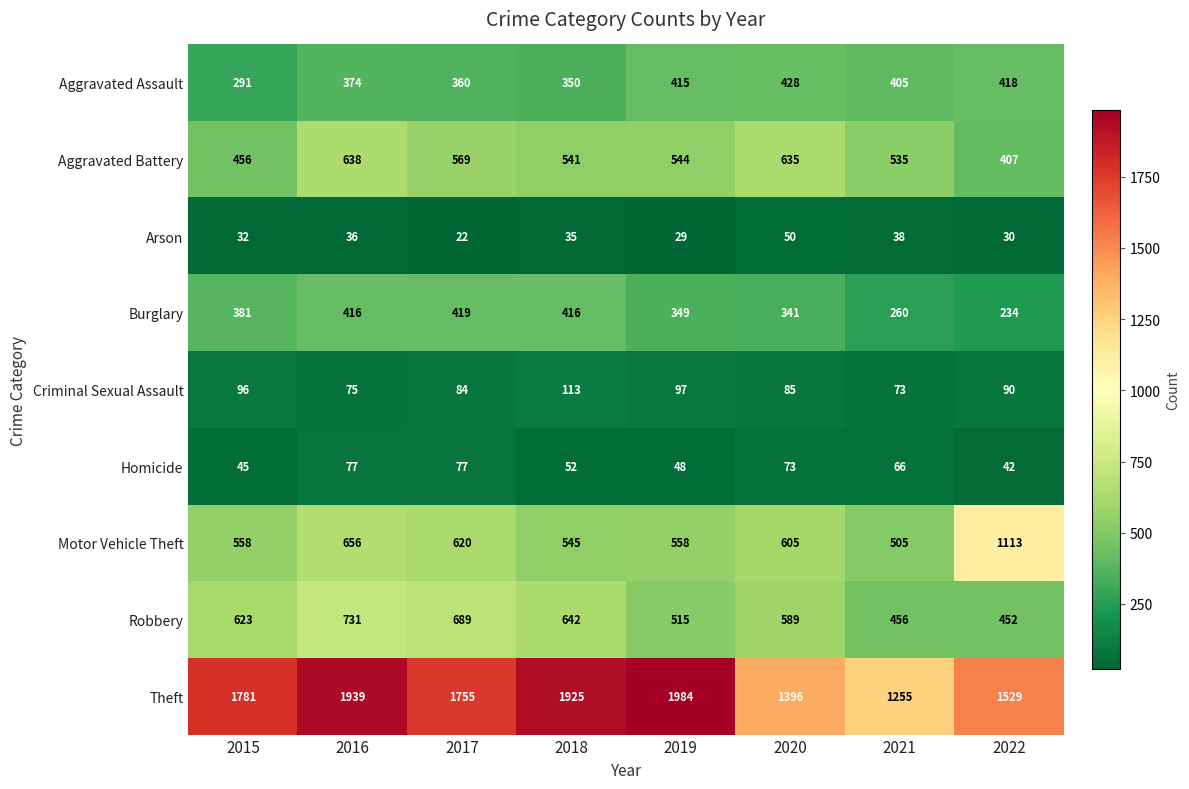

At 2017, list the series in order from smallest to largest.

Arson, Homicide, Criminal Sexual Assault, Aggravated Assault, Burglary, Aggravated Battery, Motor Vehicle Theft, Robbery, Theft